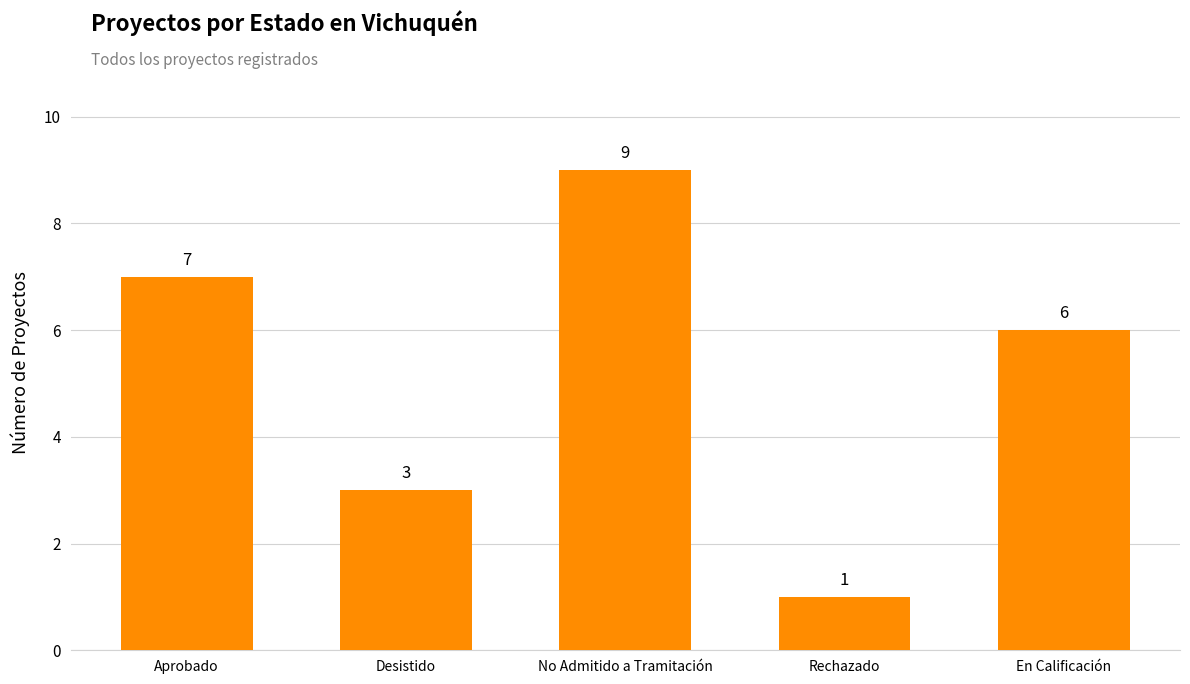

Reading left to right, what are all the values shown in this chart?

7	3	9	1	6